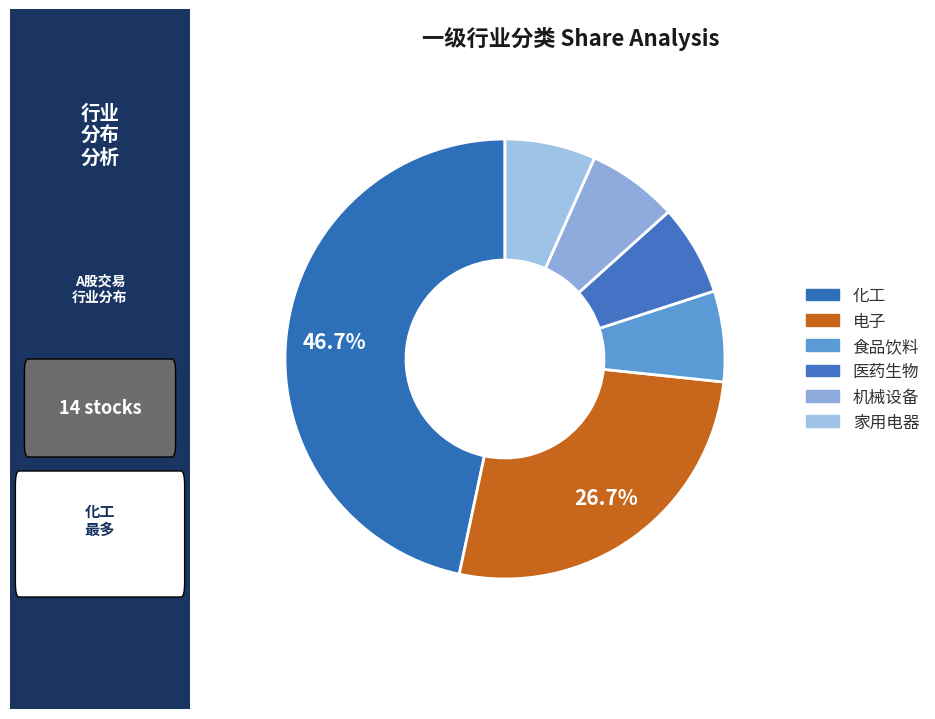

Count the number of slices in the pie.

6